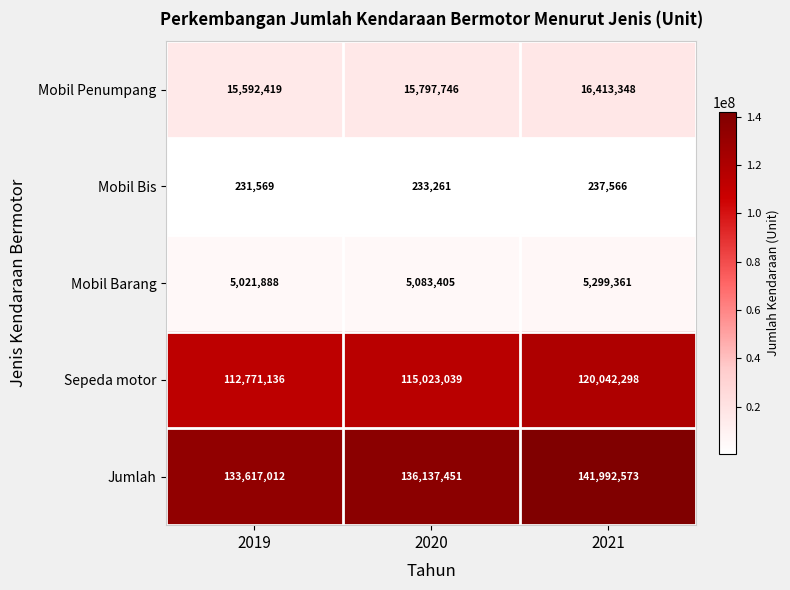

What is the sum of all Jumlah values?

411747036